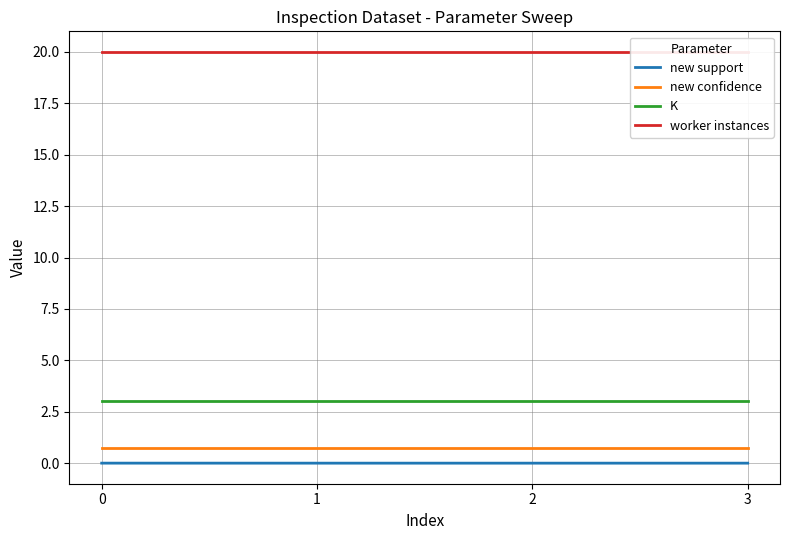

What is the sum of the new confidence values at 1 and 2?

1.5